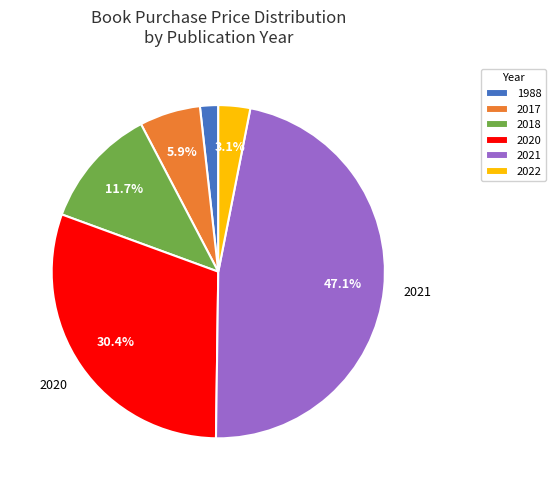

How many segments does this pie chart have?

6